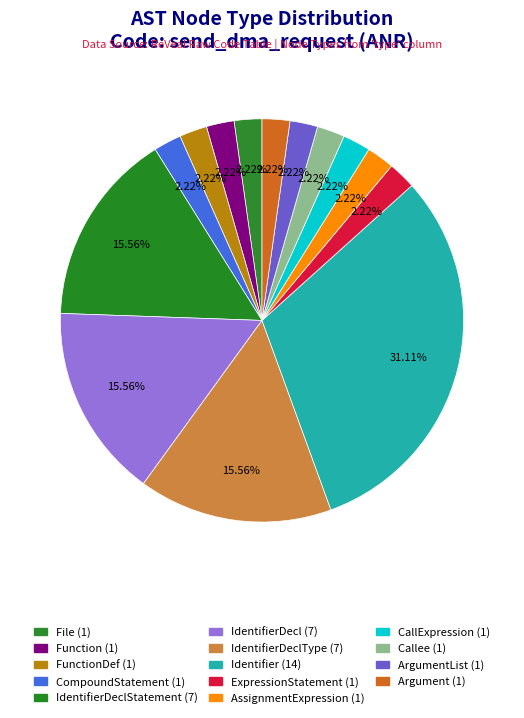

Is there a majority slice in this chart?

No